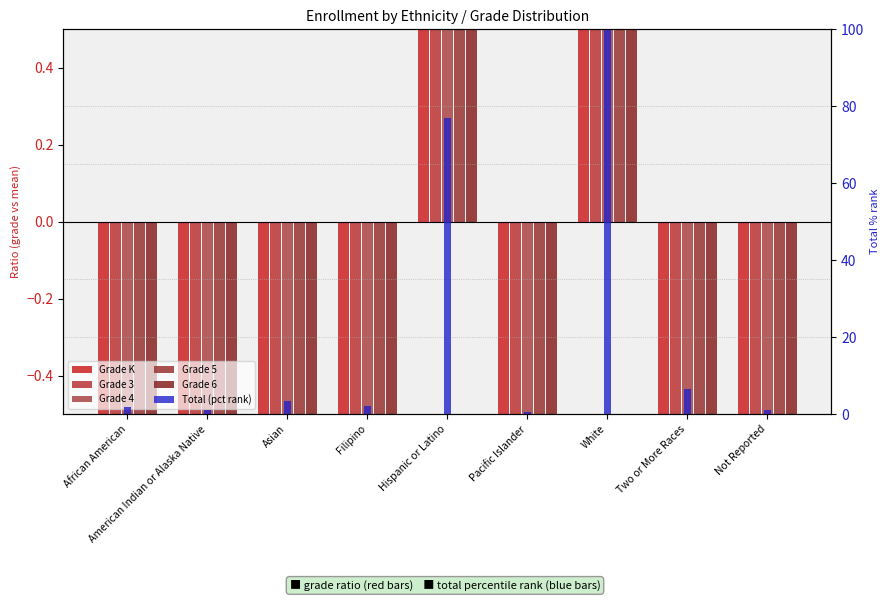

List the series in order of their peak value, lowest first.

Grade 3, Grade 4, Grade 6, Grade 5, Grade K, Total (pct rank)